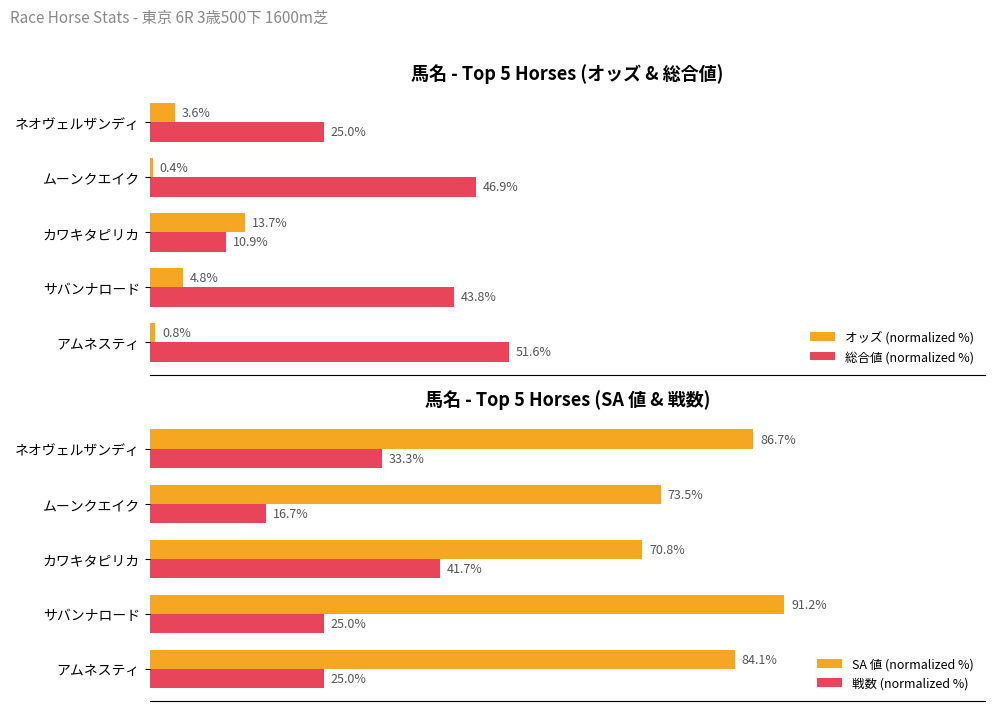

At which label does 総合値 (normalized %) reach its minimum?

カワキタピリカ